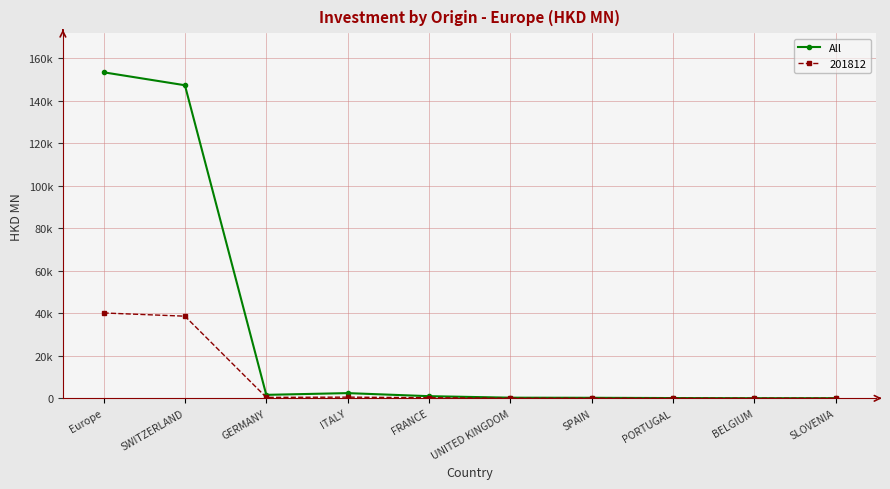

Is this an area chart (filled region under the line)?

No